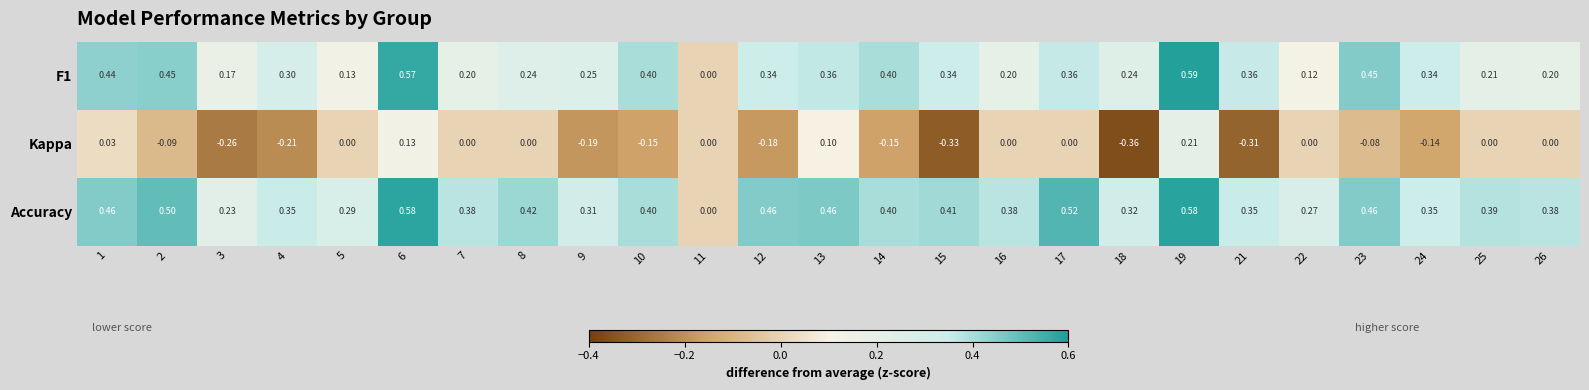

How many categories are shown in the chart?

25